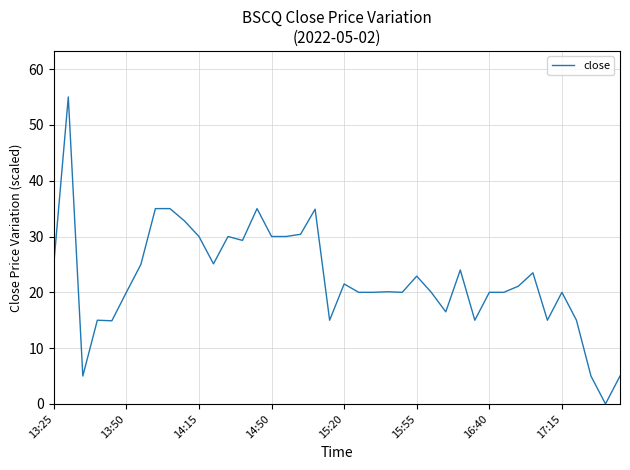

What is the difference between the maximum and minimum values?

55.0